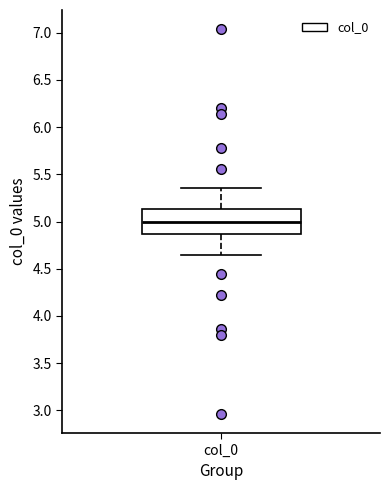

Read this box plot against the y-axis: the position of the median line, the range covered by the box, and the ends of both whiskers. The values are not printed on the chart, so give them approximately, as read against the axis.

median 5.00, box 4.85 to 5.15, whiskers 4.65 to 5.35